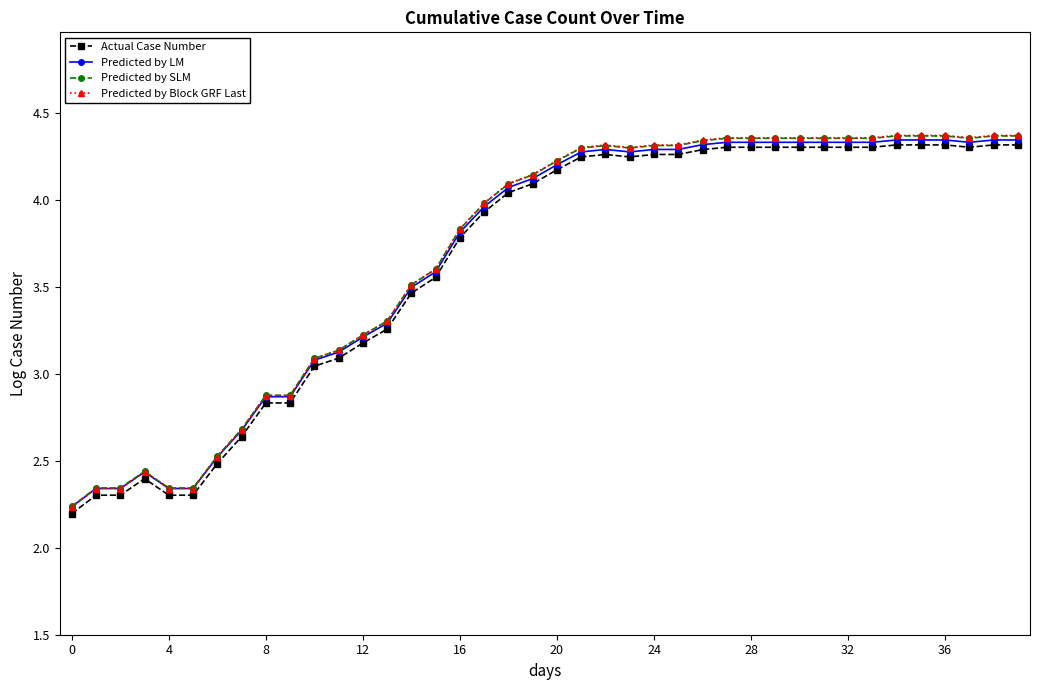

What are all the series names shown in the legend?

Actual Case Number, Predicted by LM, Predicted by SLM, Predicted by Block GRF Last